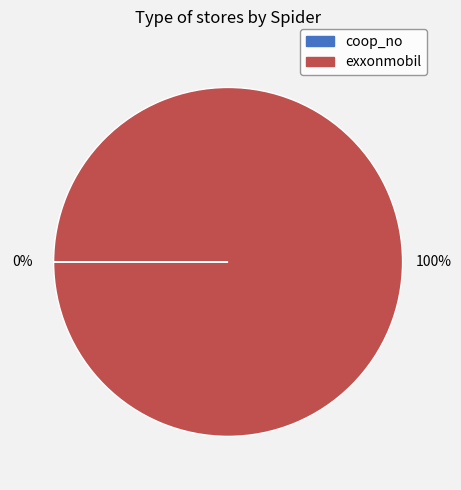

To the nearest percent, what is the difference between the largest and smallest slice percentages?

100%